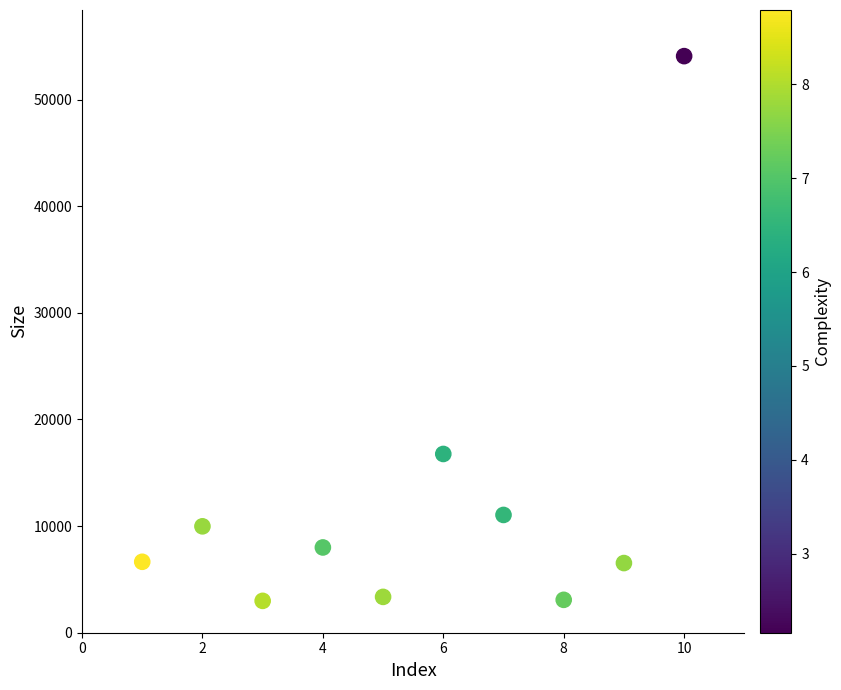

What Y value in the scatter plot is closest to 28534?

16766